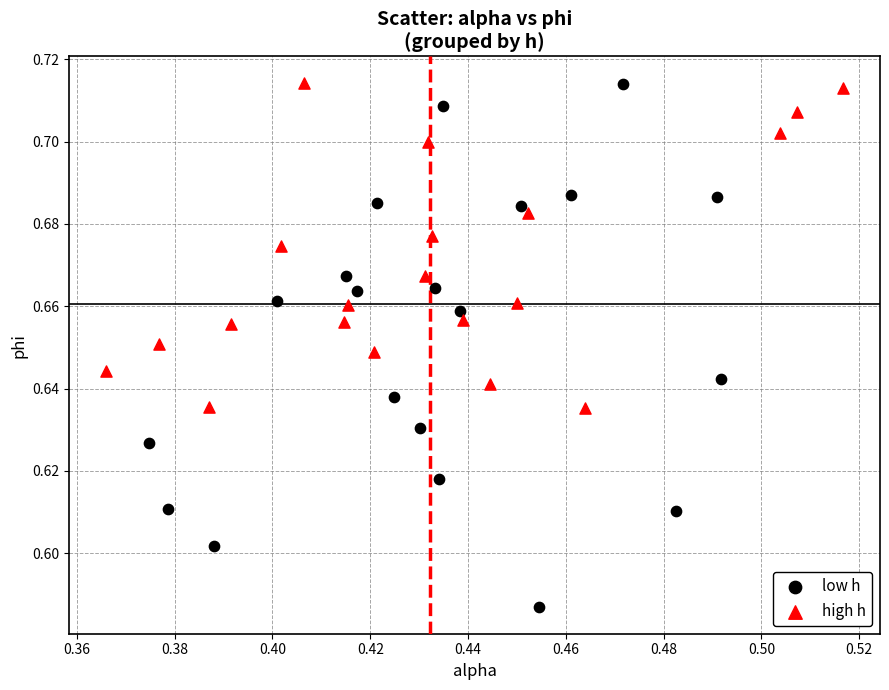

Which series reaches the minimum Y coordinate?

low h